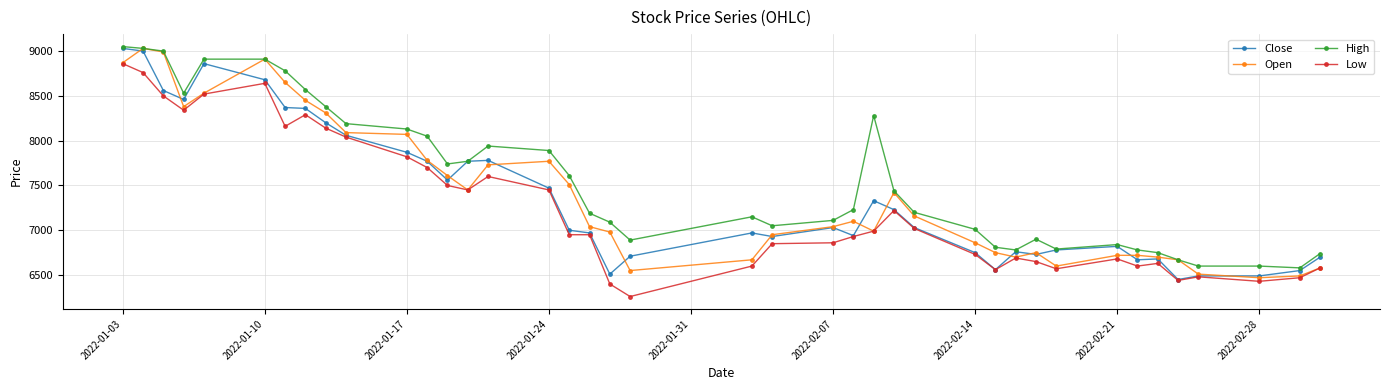

True or false: Low and High intersect in this chart.

False